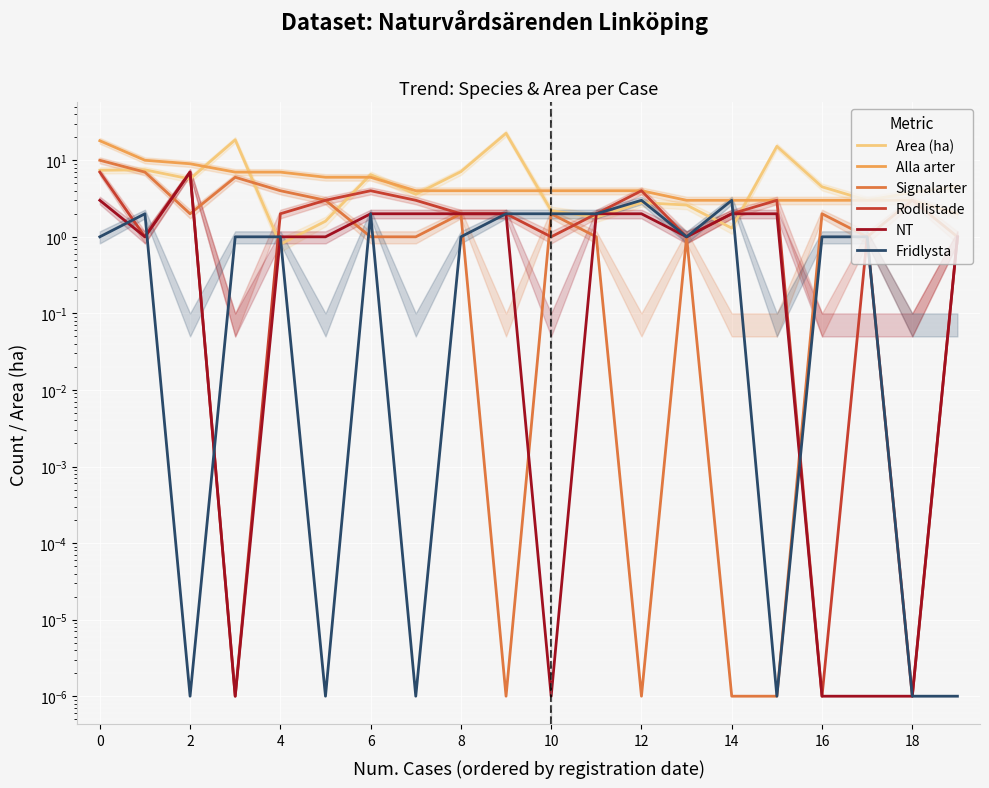

What is the approximate value of Alla arter at 14?

3.0